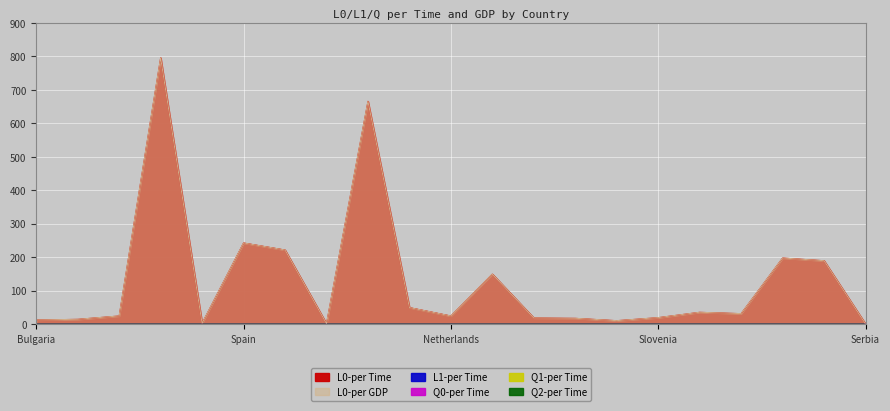

What is the value of the L0-per Time point at the 4th from the left?

796